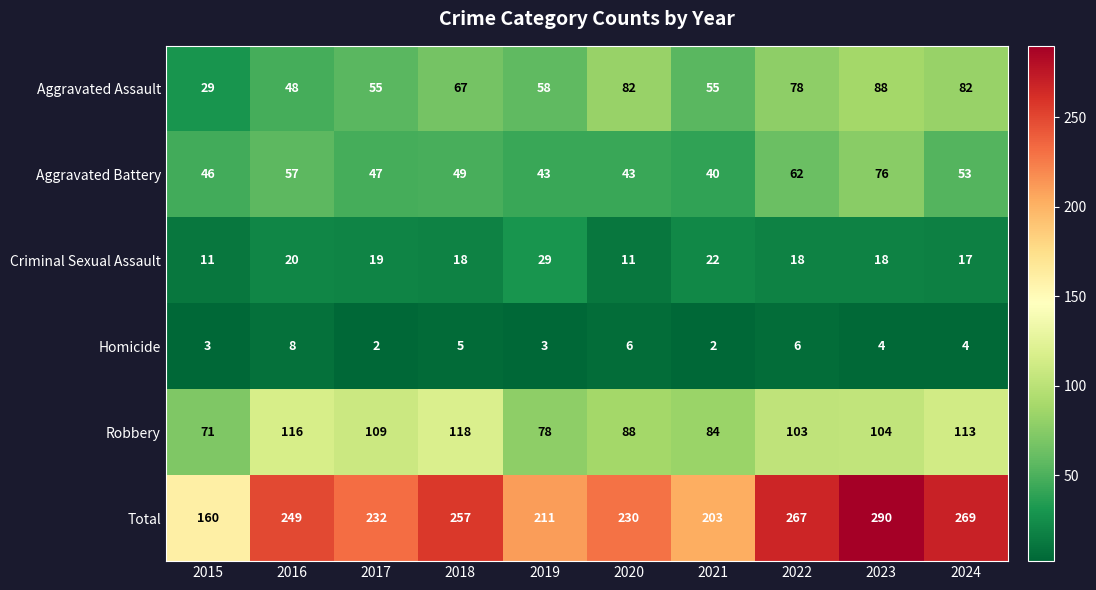

True or false: Total has a value of 58 at 2015.

False